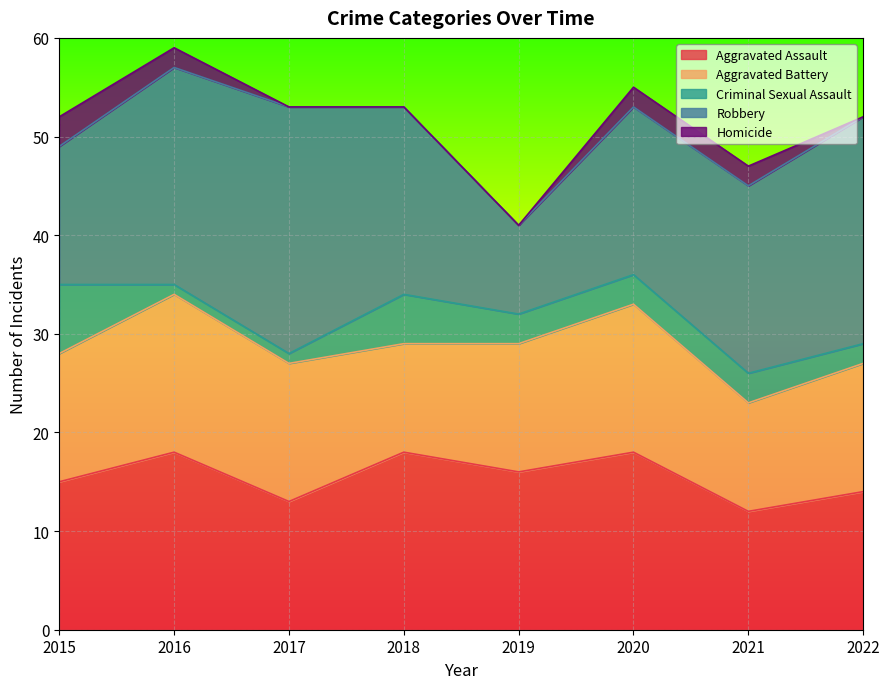

Reading left to right, extract all data points from this chart.

Aggravated Assault: 15	18	13	18	16	18	12	14
Aggravated Battery: 13	16	14	11	13	15	11	13
Criminal Sexual Assault: 7	1	1	5	3	3	3	2
Robbery: 14	22	25	19	9	17	19	23
Homicide: 3	2	0	0	0	2	2	0